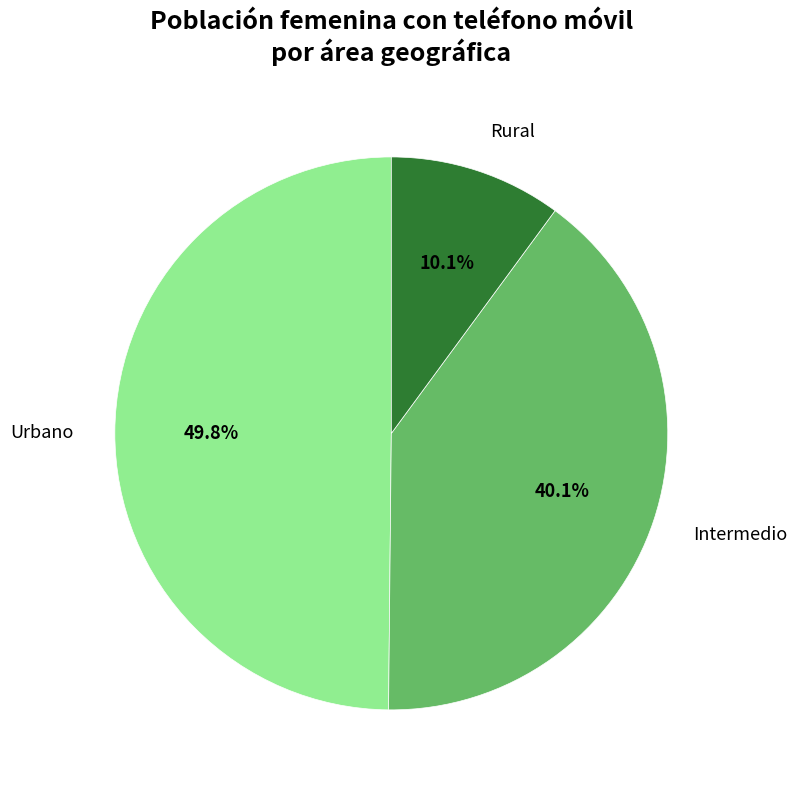

What is the ratio of the value at Urbano to the value at Rural?

4.9